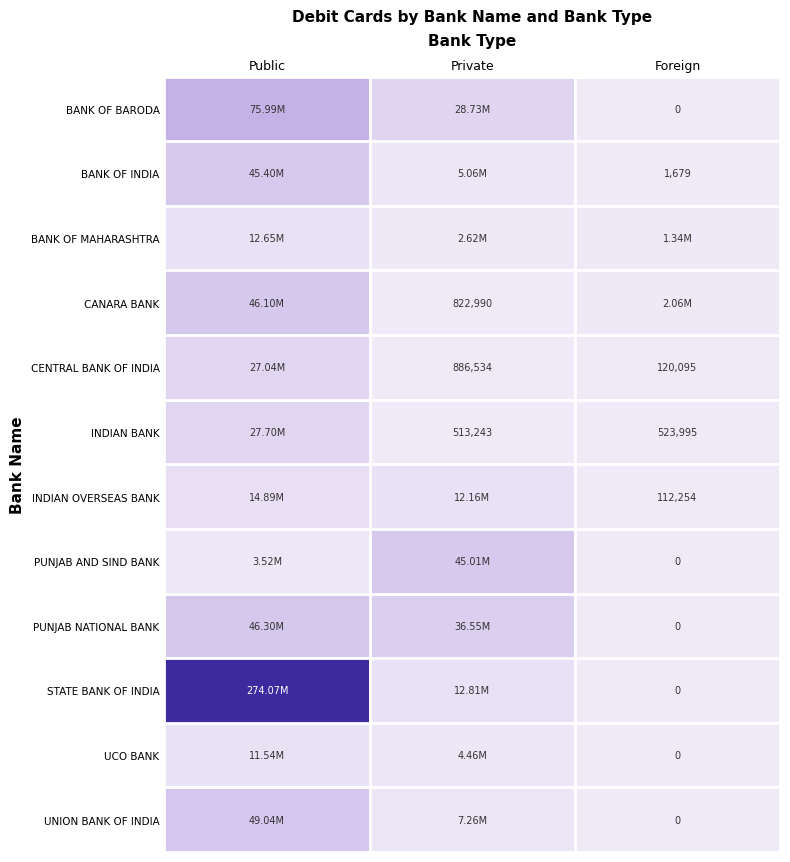

Rank the categories by CANARA BANK value from highest to lowest.

Public, Foreign, Private